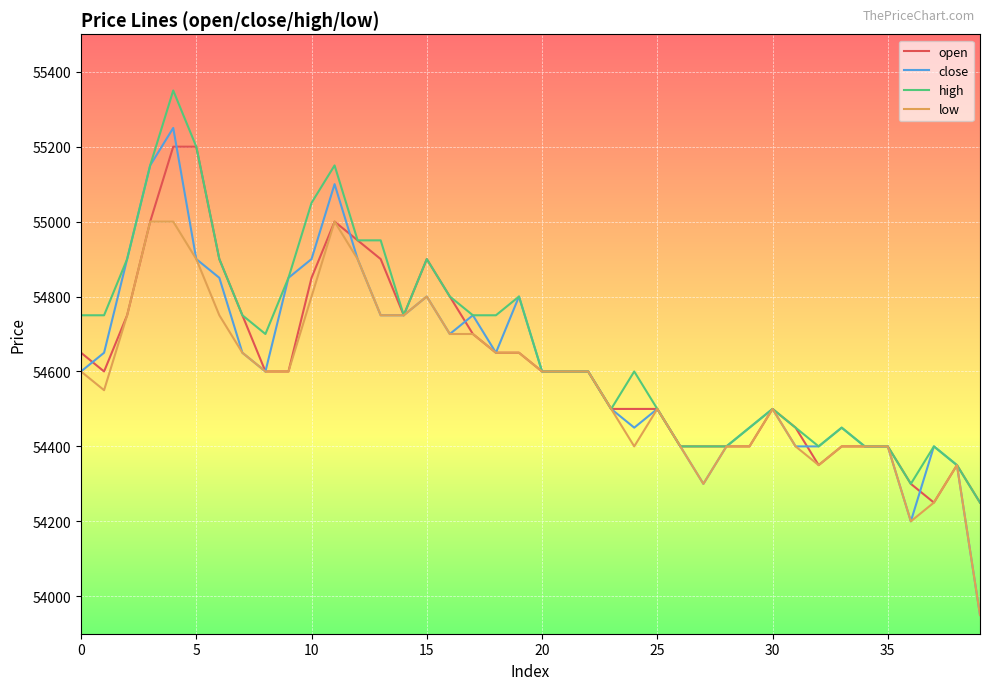

Which series has the largest range (max minus min)?

close